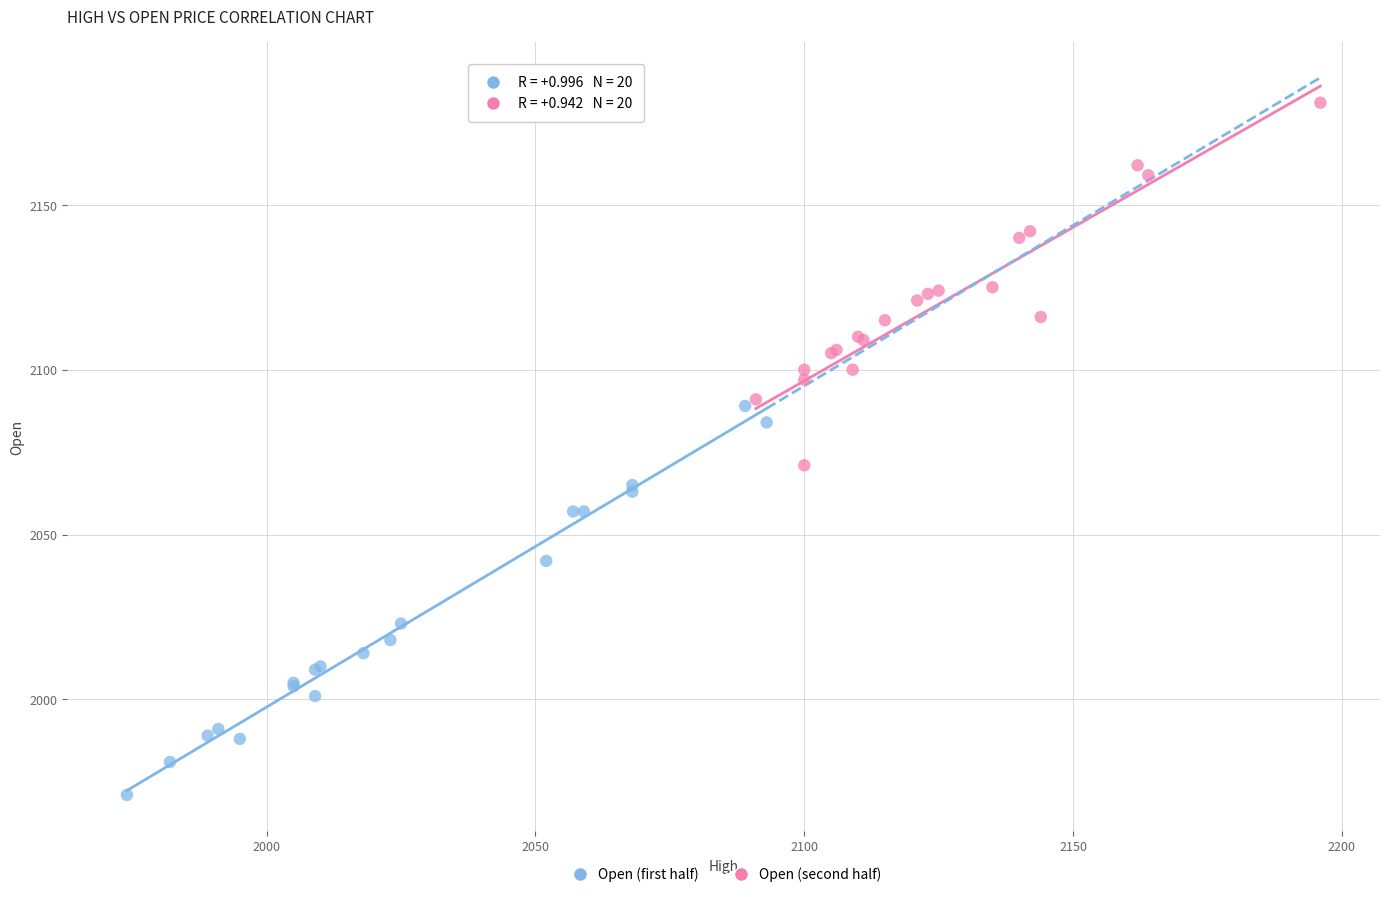

Which series reaches the maximum Y coordinate?

Open (second half)